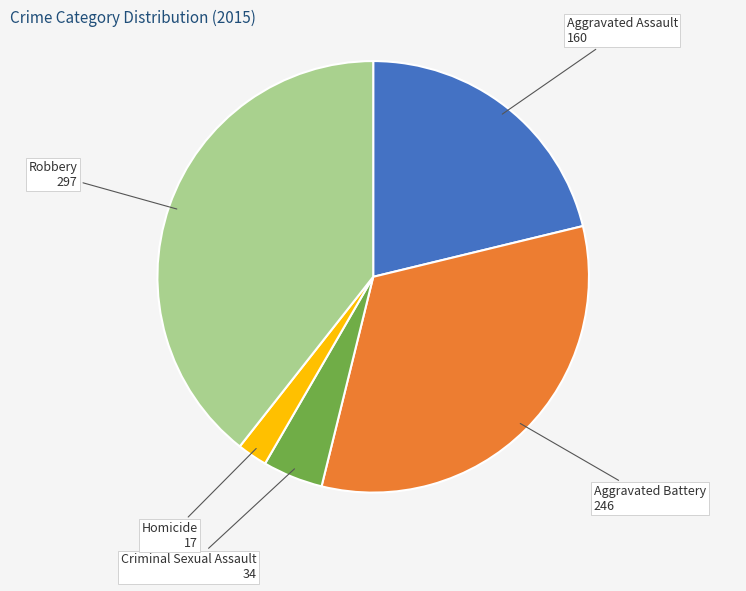

Which category has the biggest portion of the pie?

Robbery